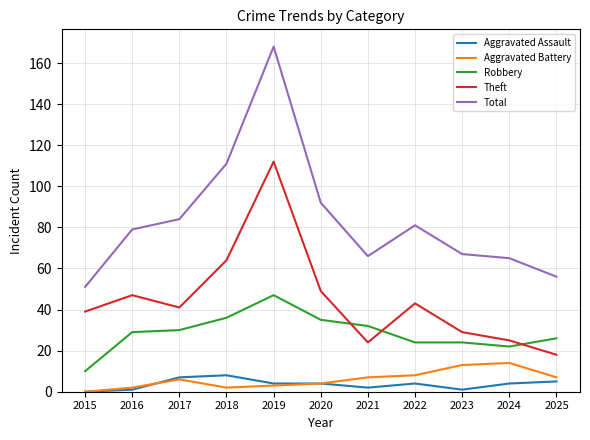

Between 2018 and 2023, which series saw the biggest shift?

Total